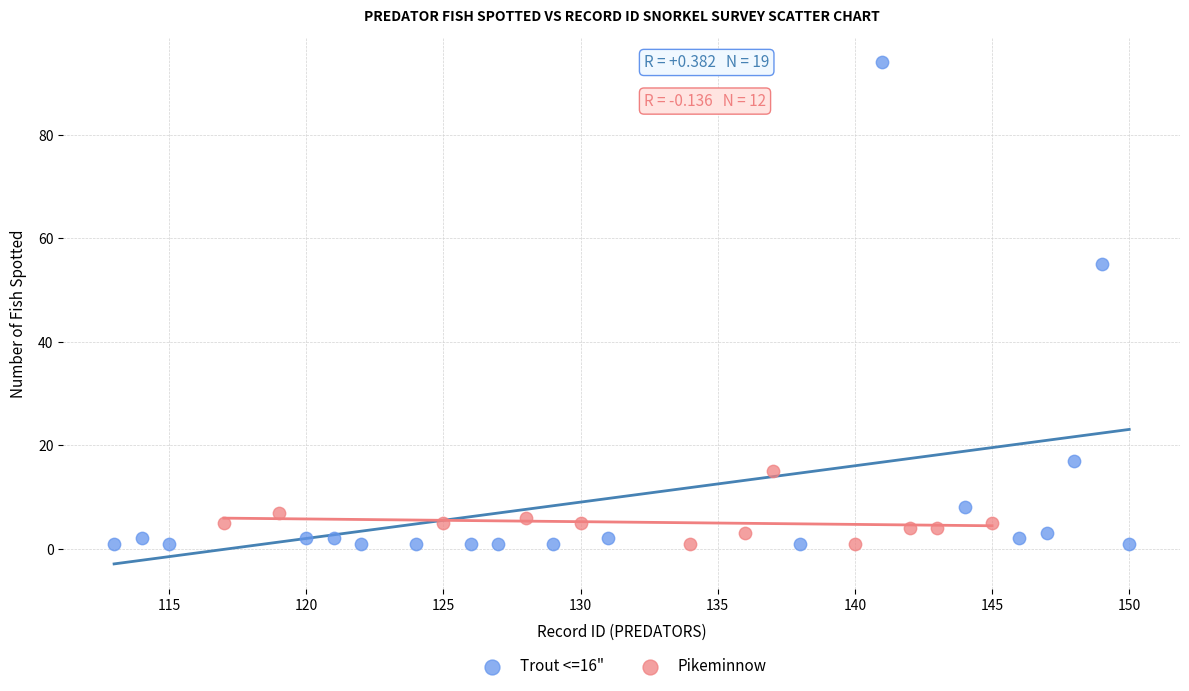

Which series contains the highest Y value?

Trout <=16"